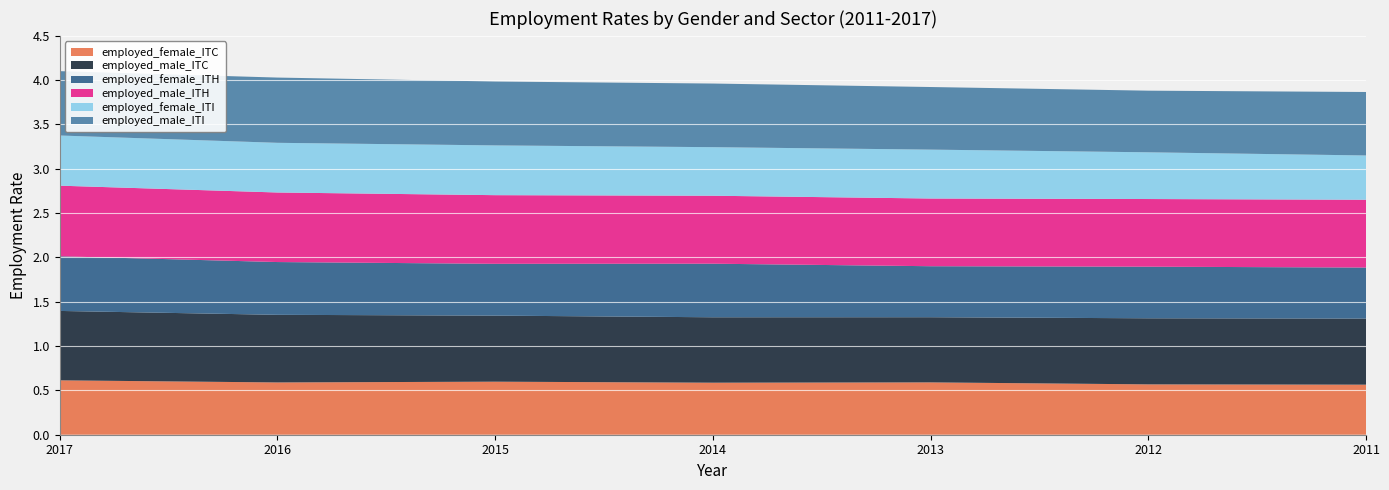

Reading right to left, what are all the values shown in this chart?

employed_female_ITC: 2011=0.6	2012=0.6	2013=0.6	2014=0.6	2015=0.6	2016=0.6	2017=0.6
employed_male_ITC: 2011=0.7	2012=0.7	2013=0.7	2014=0.7	2015=0.7	2016=0.8	2017=0.8
employed_female_ITH: 2011=0.6	2012=0.6	2013=0.6	2014=0.6	2015=0.6	2016=0.6	2017=0.6
employed_male_ITH: 2011=0.8	2012=0.8	2013=0.8	2014=0.8	2015=0.8	2016=0.8	2017=0.8
employed_female_ITI: 2011=0.5	2012=0.5	2013=0.6	2014=0.5	2015=0.6	2016=0.6	2017=0.6
employed_male_ITI: 2011=0.7	2012=0.7	2013=0.7	2014=0.7	2015=0.7	2016=0.7	2017=0.7